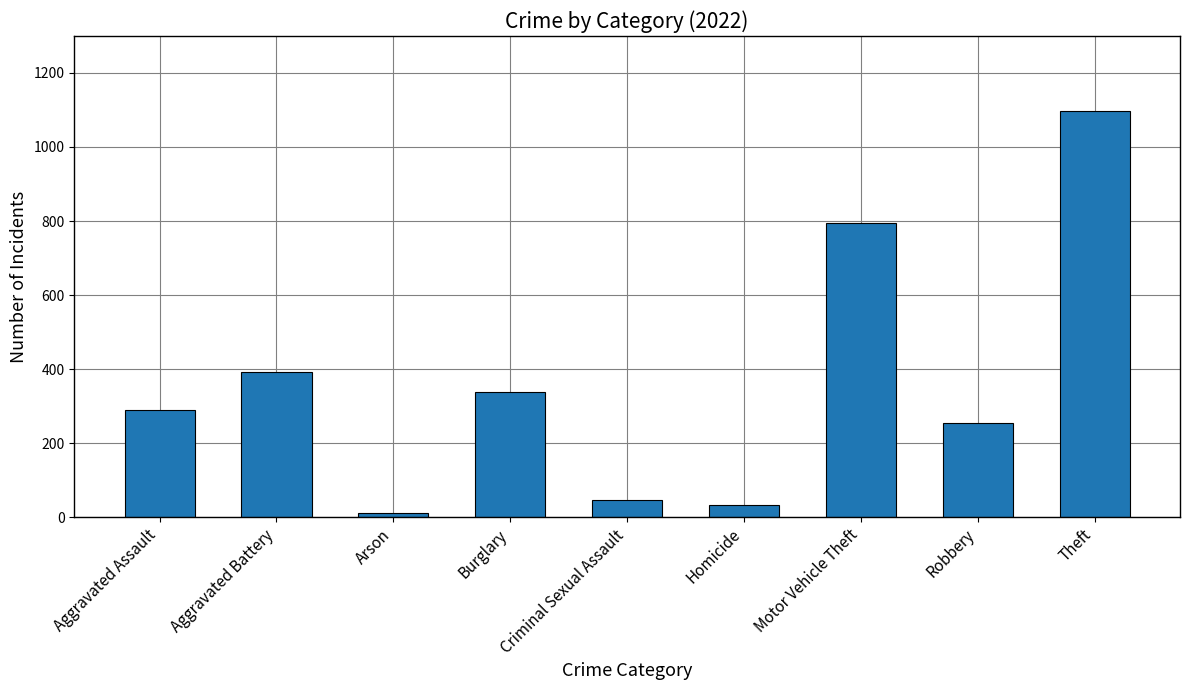

What is the sum of all values?

3255